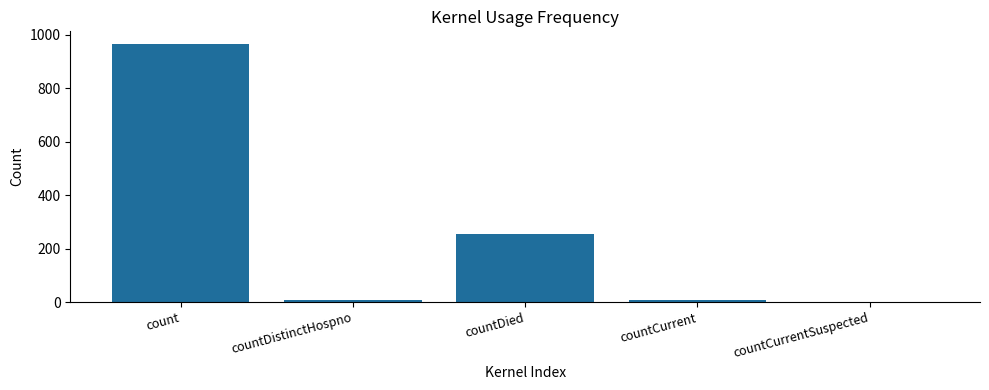

What is the maximum value shown in the chart?

964